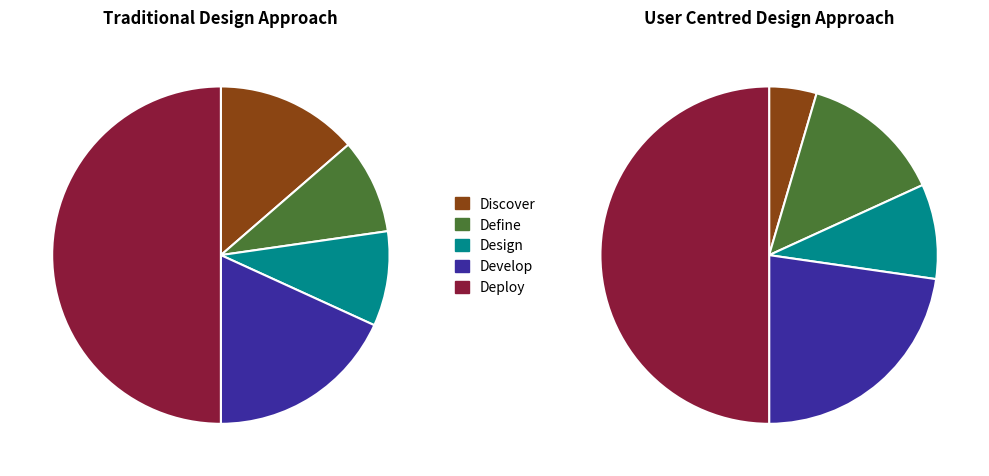

Which has a higher value, 4 or 1?

4